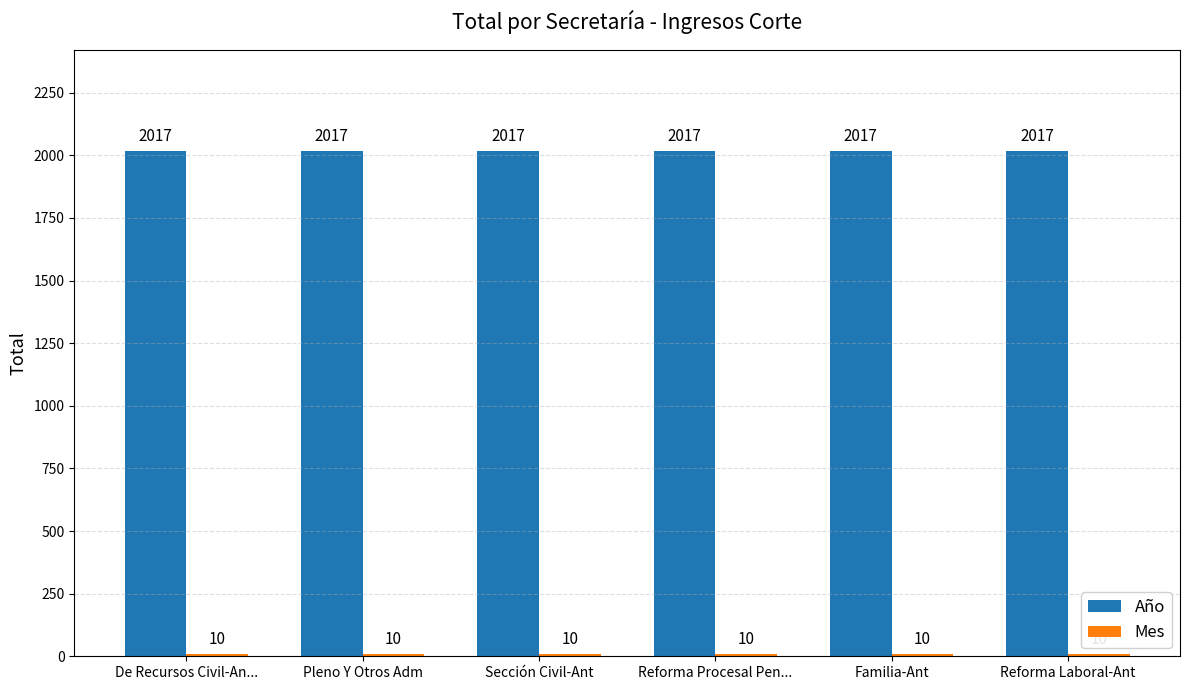

What is the label of the 4th bar from the left?

Reforma Procesal Pen...